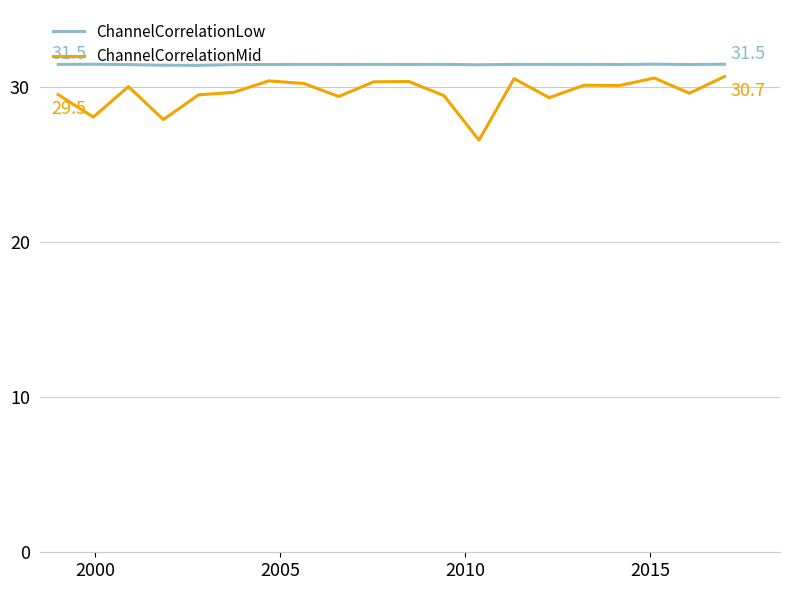

What is the lowest value of the ChannelCorrelationLow series?

31.4